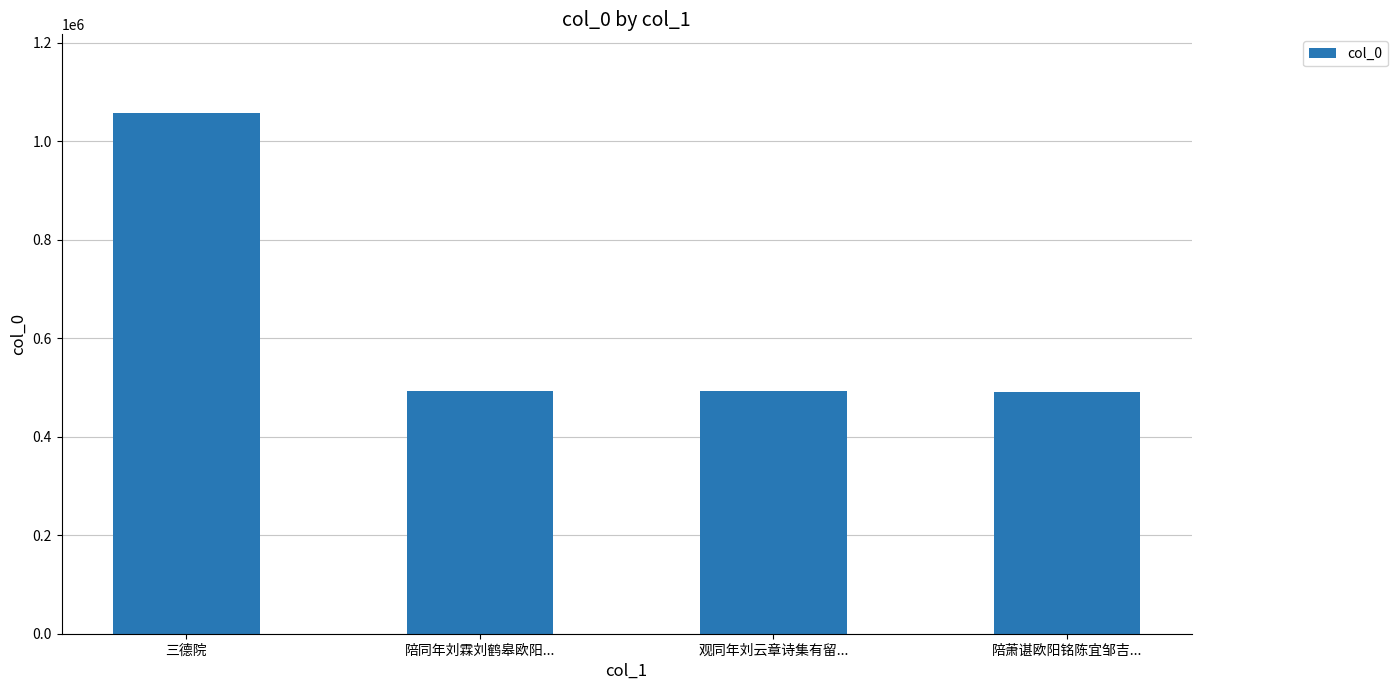

What is the difference between the maximum and minimum values?

566935